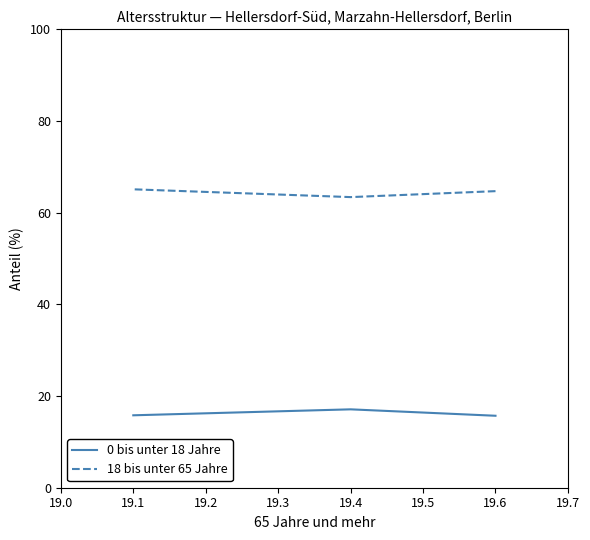

Which series has the largest total across all categories?

18 bis unter 65 Jahre